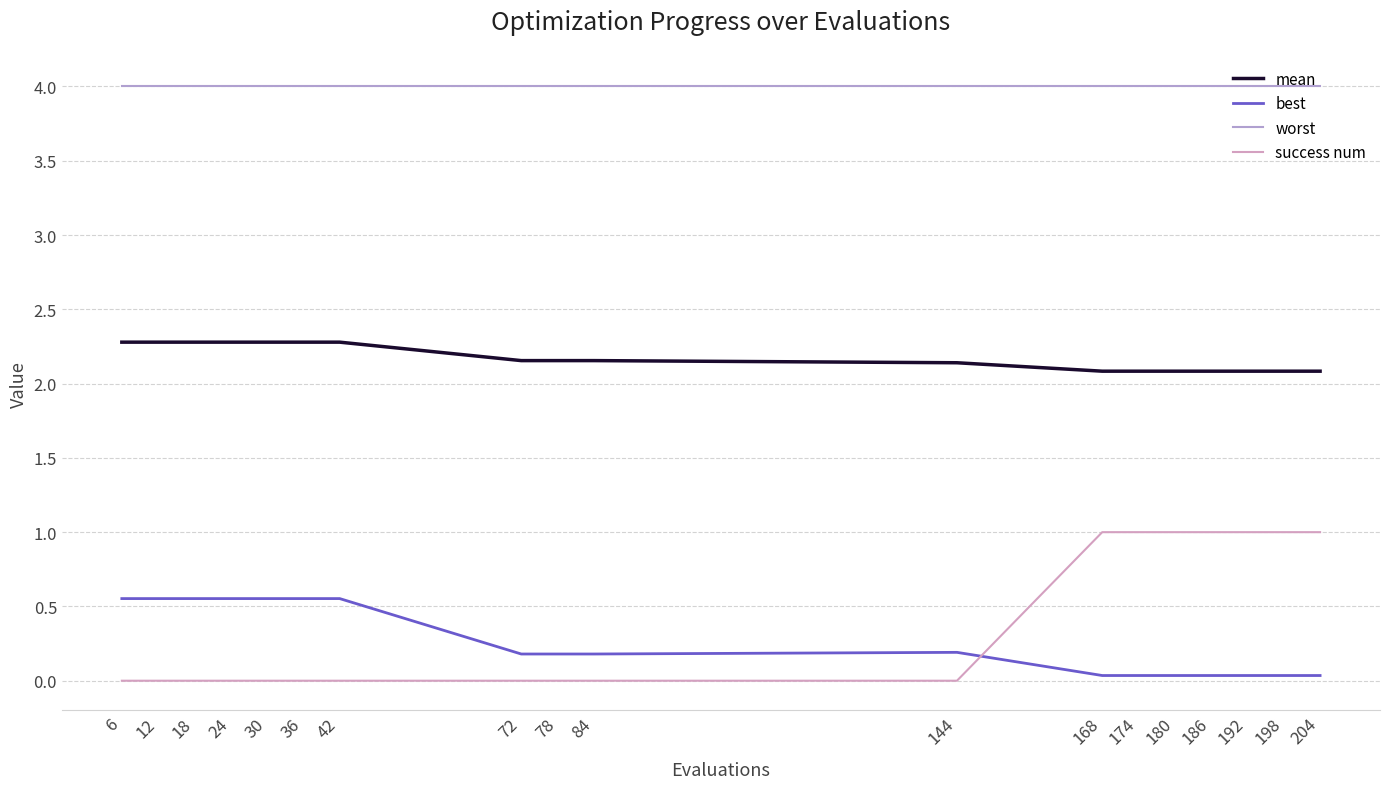

True or false: mean and worst cross at least once.

False